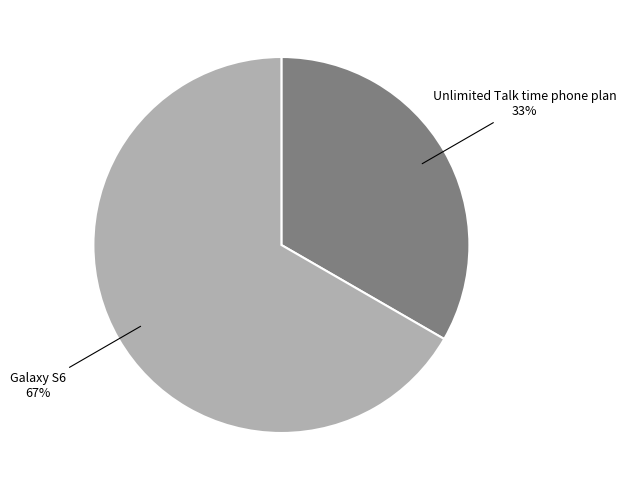

Does Galaxy S6 account for over 50% of the chart?

Yes